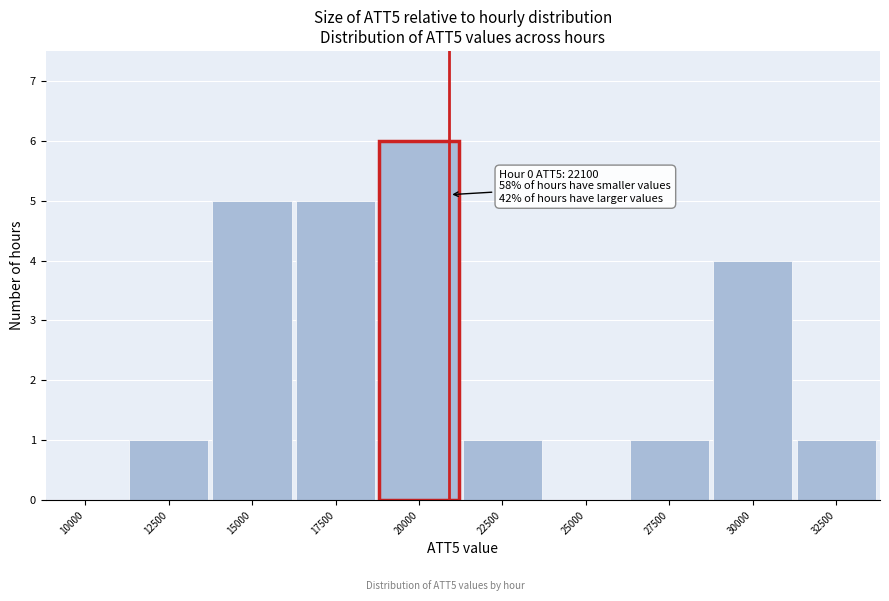

Reading left to right, list all the values displayed in this chart.

10000=0	12500=1	15000=5	17500=5	20000=6	22500=1	25000=0	27500=1	30000=4	32500=1